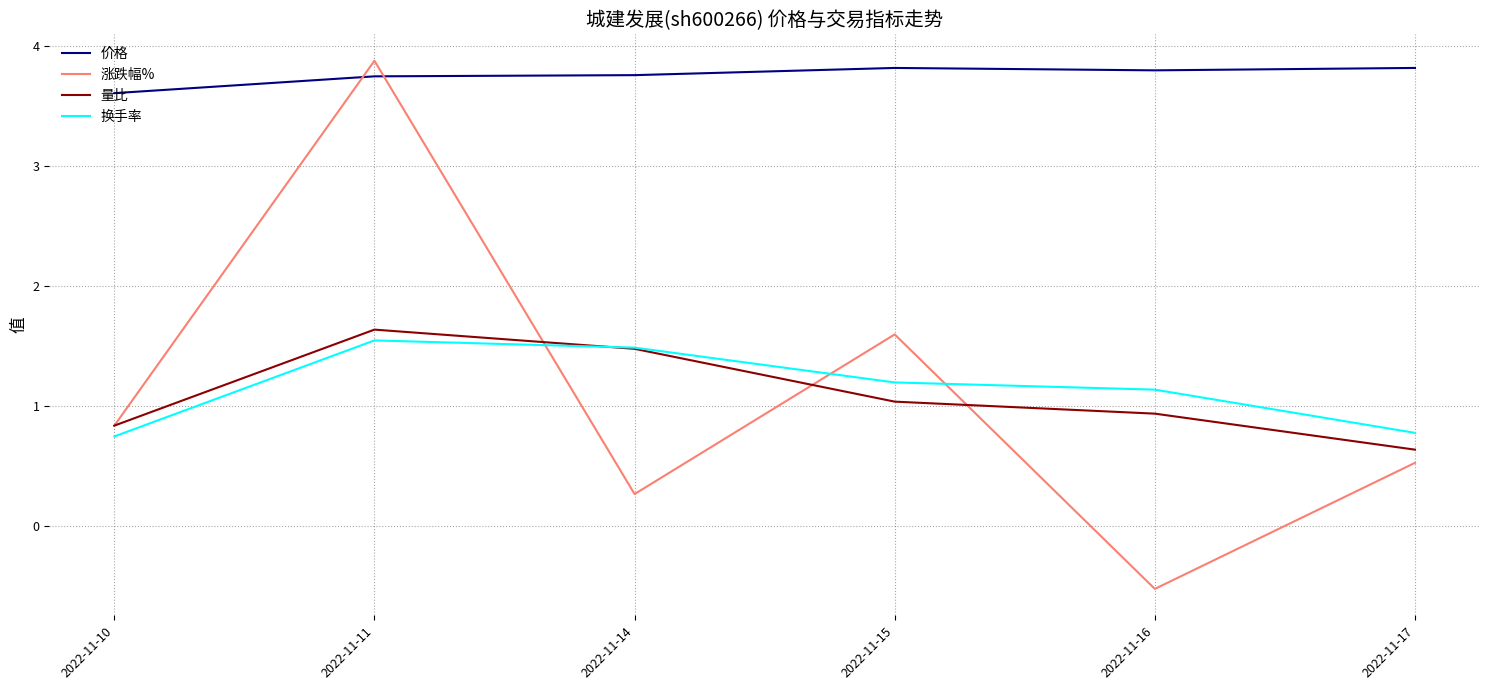

Which series changed the most between 2022-11-15 and 2022-11-17?

涨跌幅%